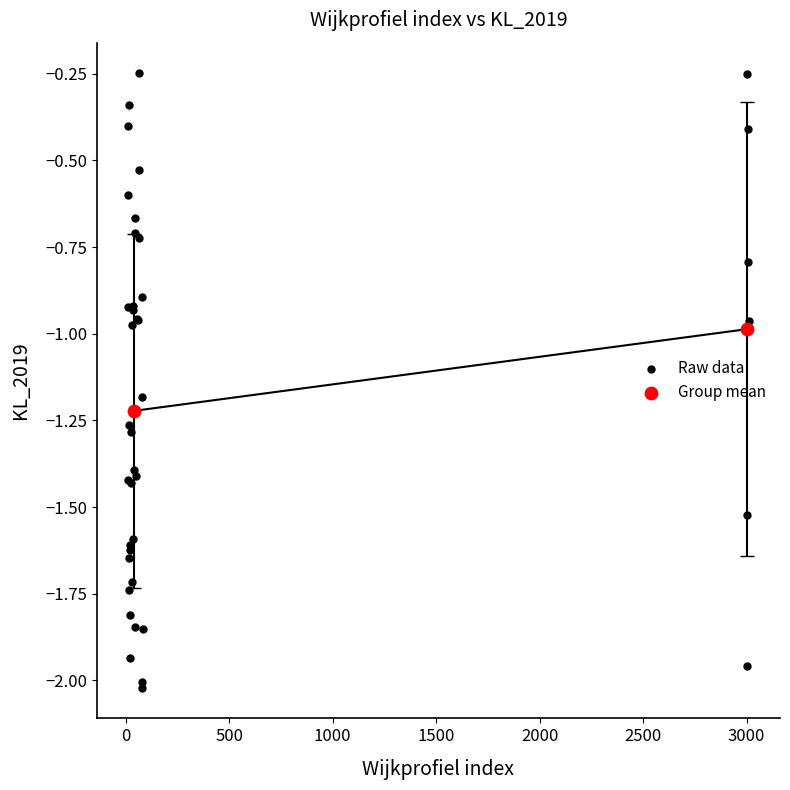

What are all the series names shown in the legend?

Raw data, Group mean